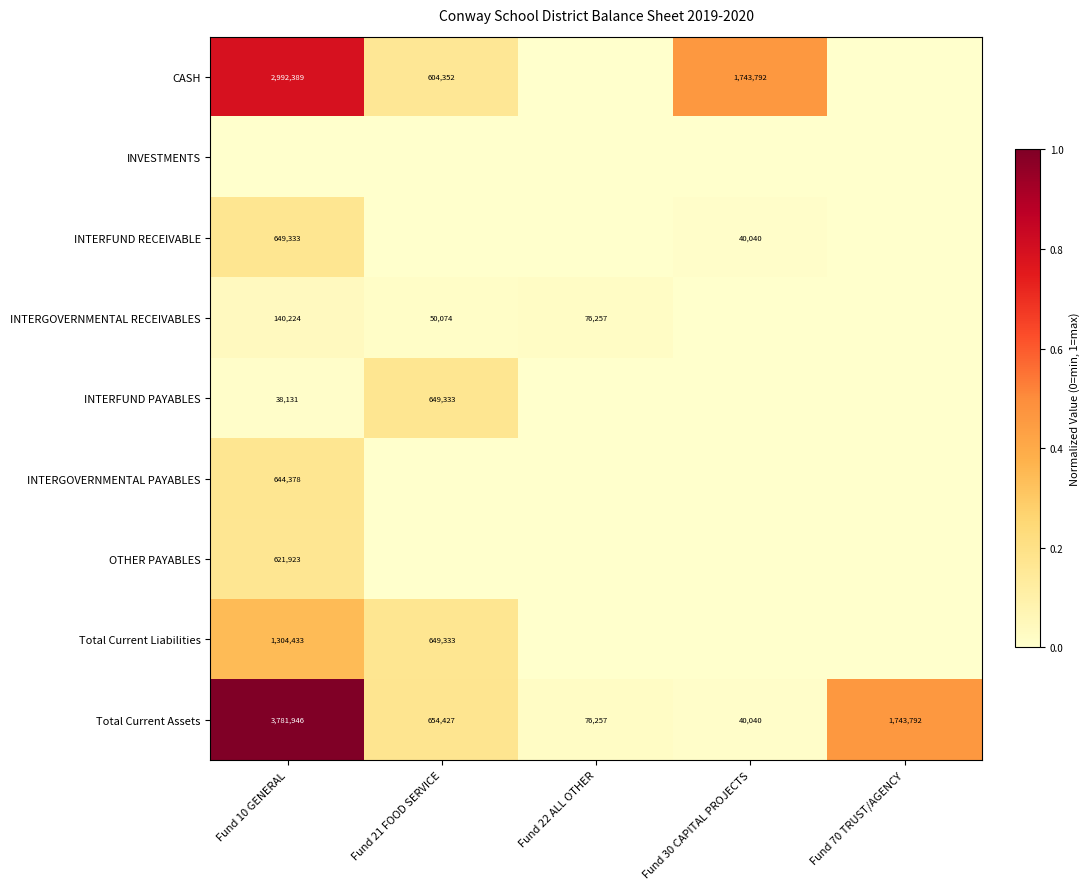

At which category is the sum across all series the highest?

Fund 10 GENERAL